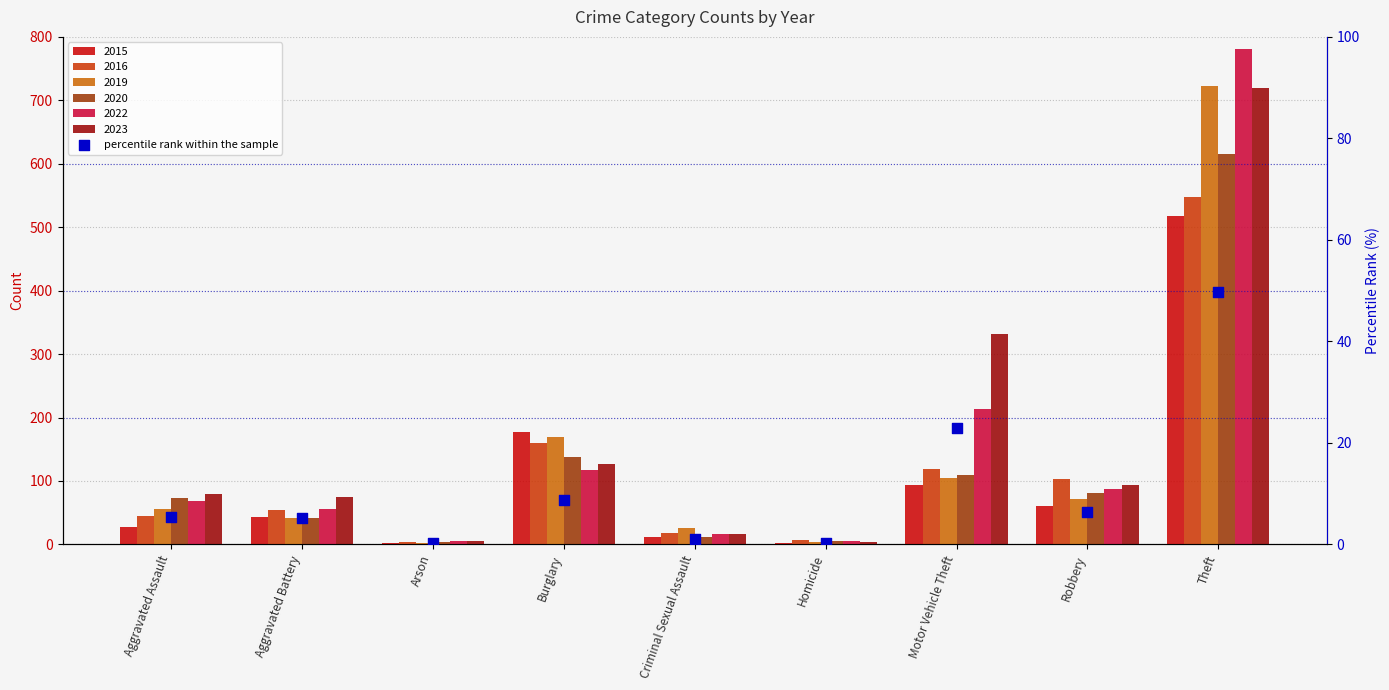

Which has a higher value, Motor Vehicle Theft or Robbery?

Motor Vehicle Theft